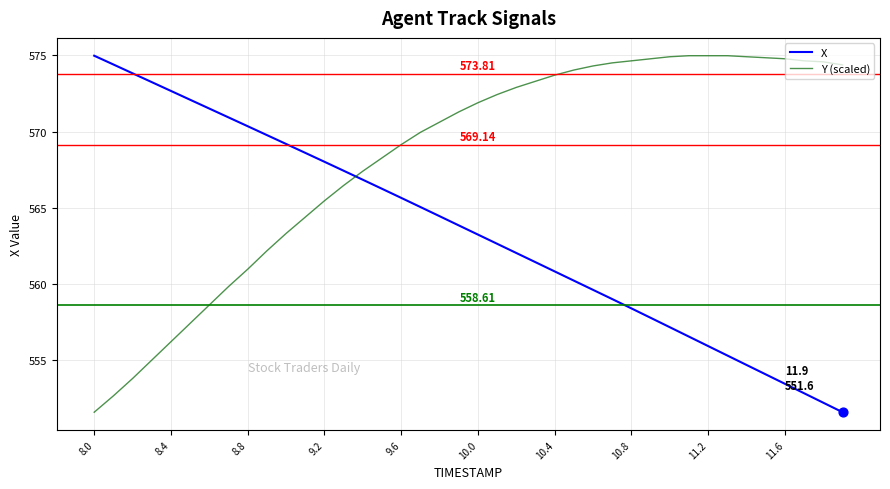

What is the difference between the maximum and minimum values in the X series?

23.4